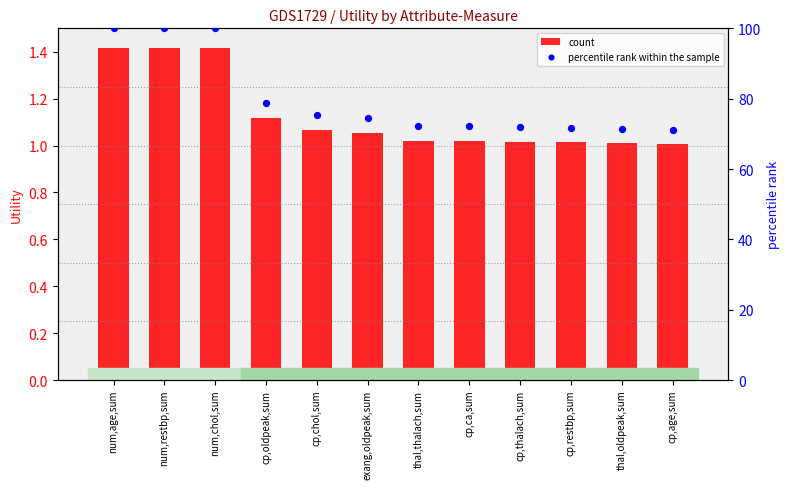

Is the value of count at cp,thalach,sum greater than the value of percentile rank within the sample at num,restbp,sum?

No